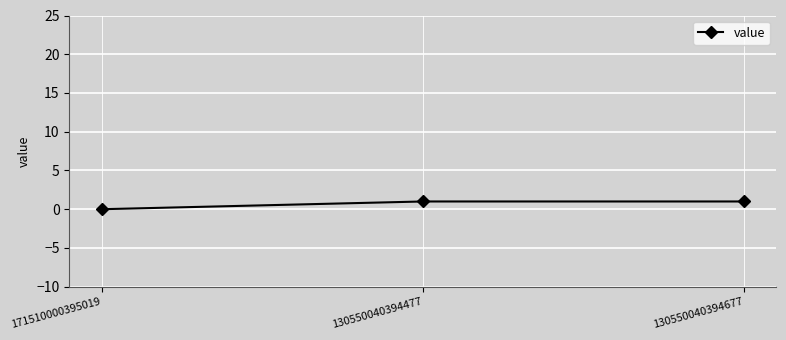

What is the change in value from 171510000395019 to 130550040394477?

+1